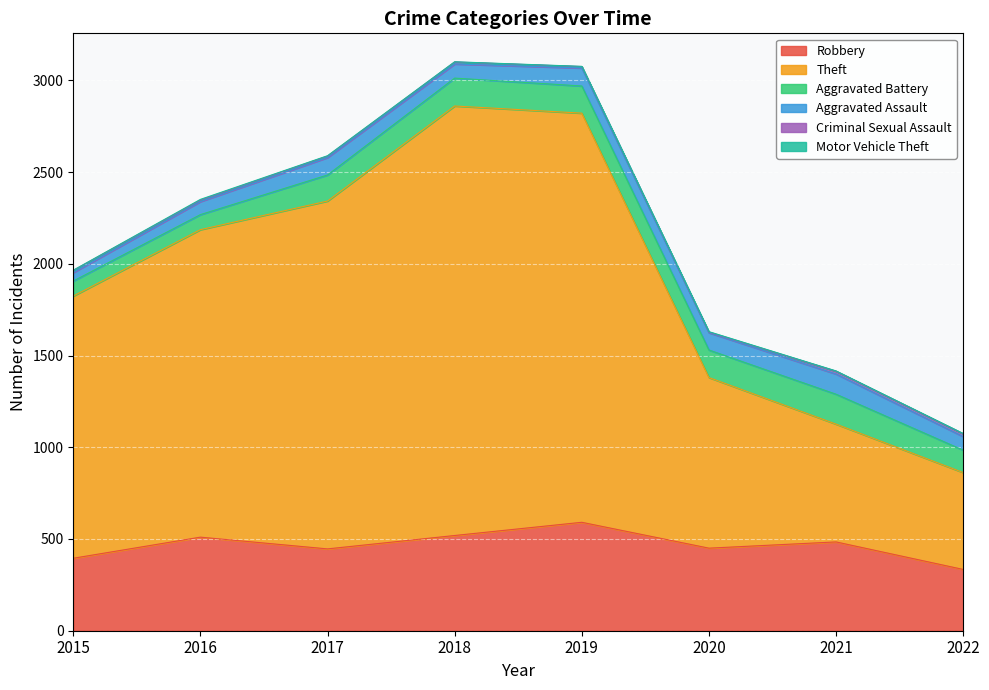

At how many categories does at least one series exceed 1968?

2